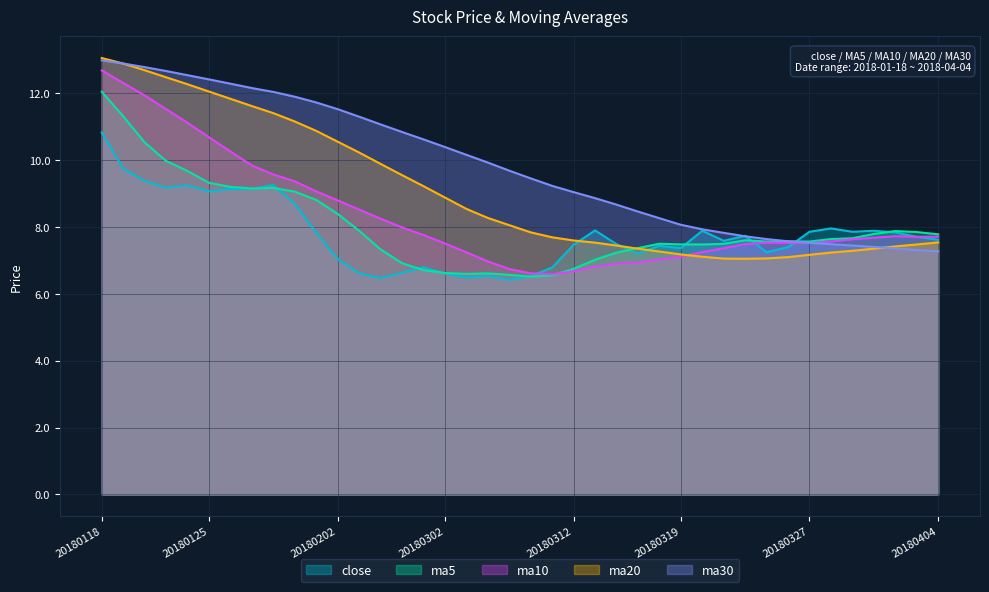

Where is ma30 nearest to the value 10?

20180306